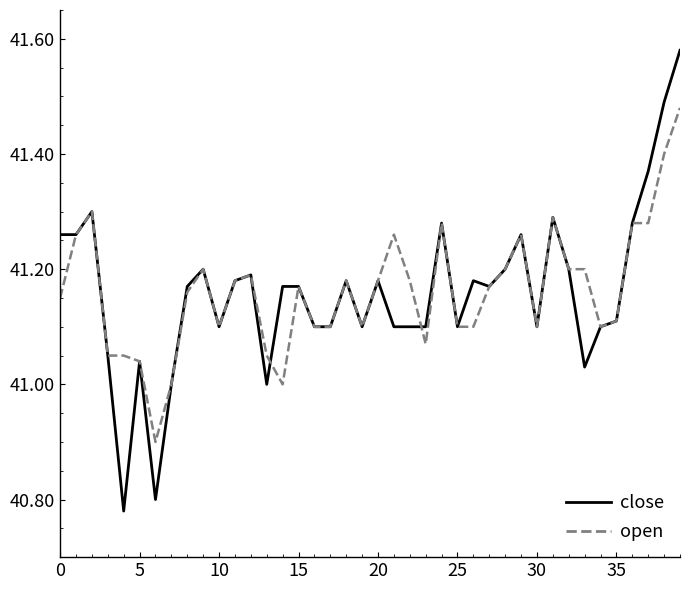

List the series in order of their peak value, lowest first.

open, close